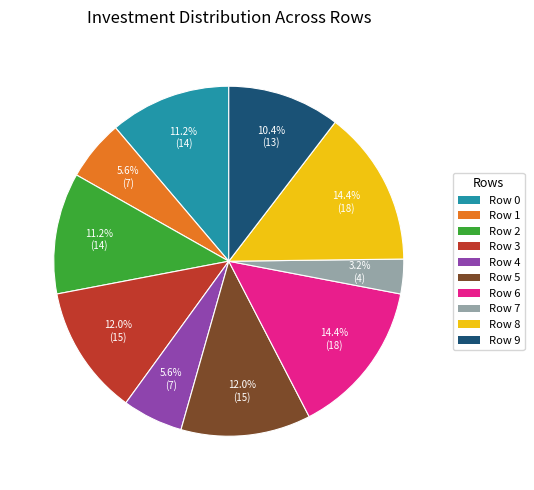

Which slice is the smallest?

Row 7